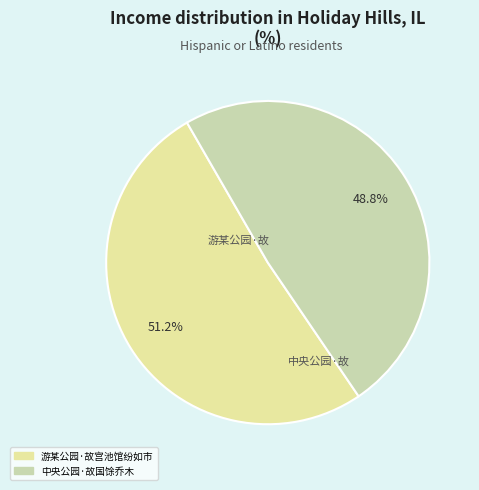

Approximately how many times larger is the value at 游某公园·故宫池馆纷如市 compared to 中央公园·故国馀乔木?

1.0